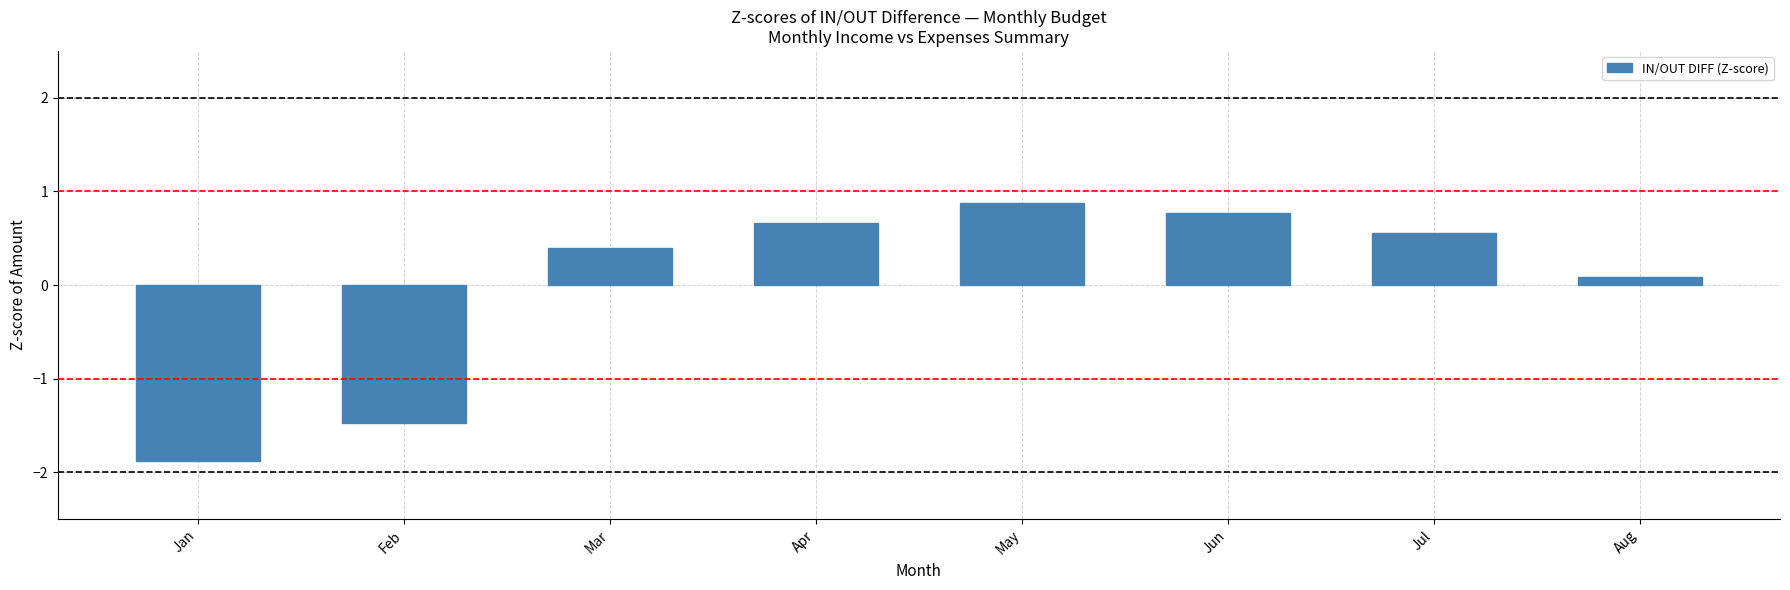

Reading left to right, list all the values displayed in this chart.

-1.9	-1.5	0.4	0.7	0.9	0.8	0.6	0.1